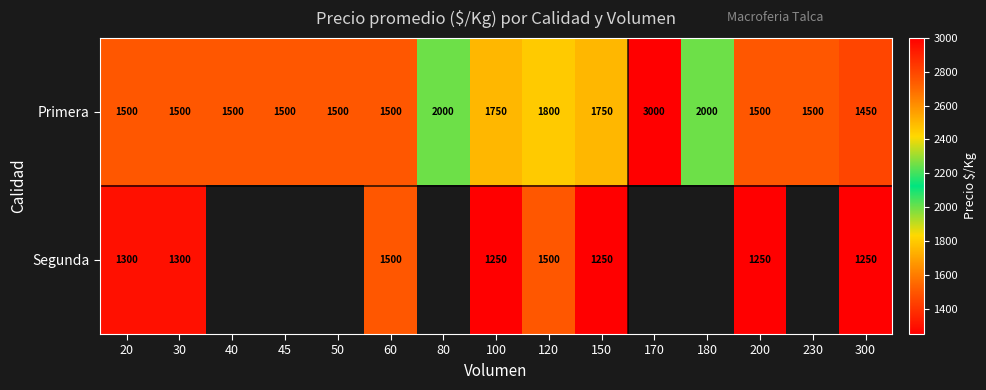

What is the minimum value for Primera?

1450